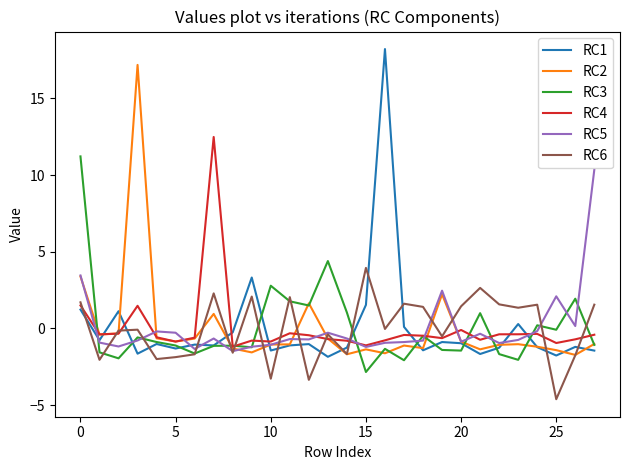

What is the difference between the maximum and minimum values in the RC5 series?

11.8